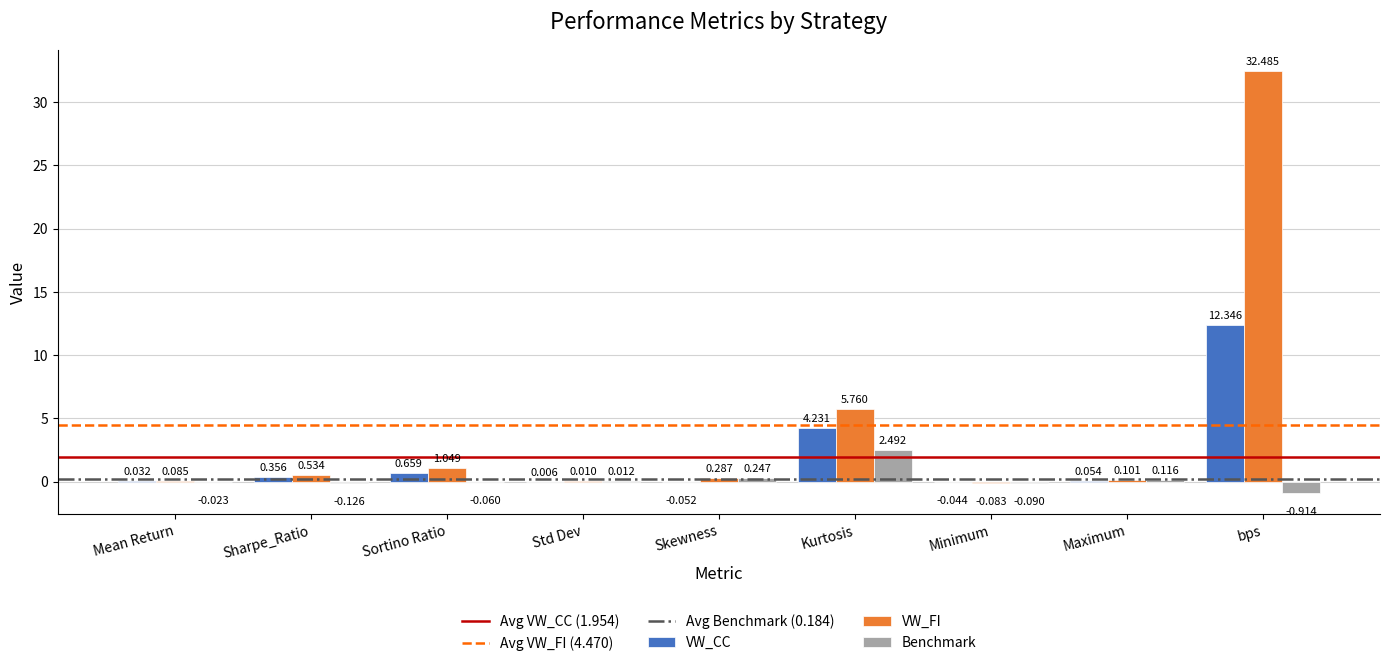

Which category has the highest value across all series?

bps